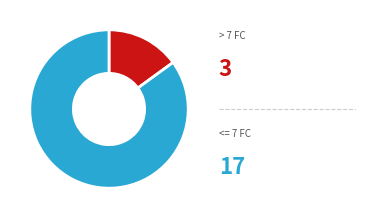

Is there any slice that represents more than half of the pie?

Yes